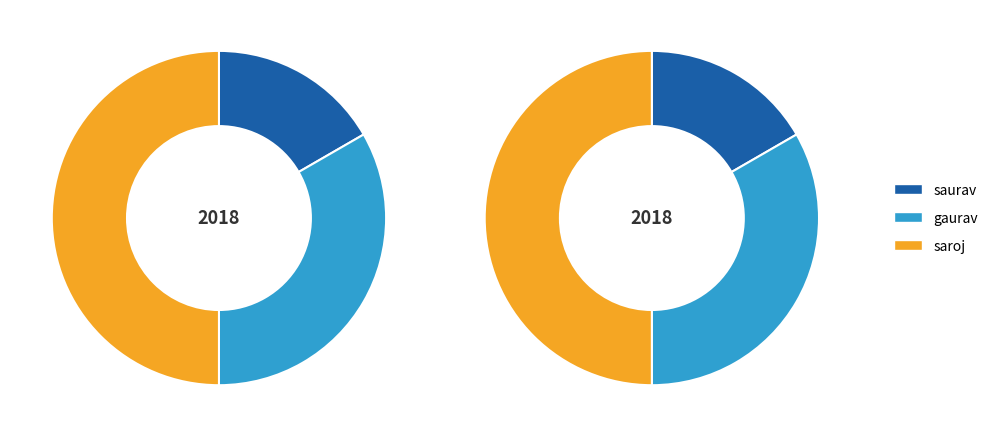

Which slice is the largest?

saroj